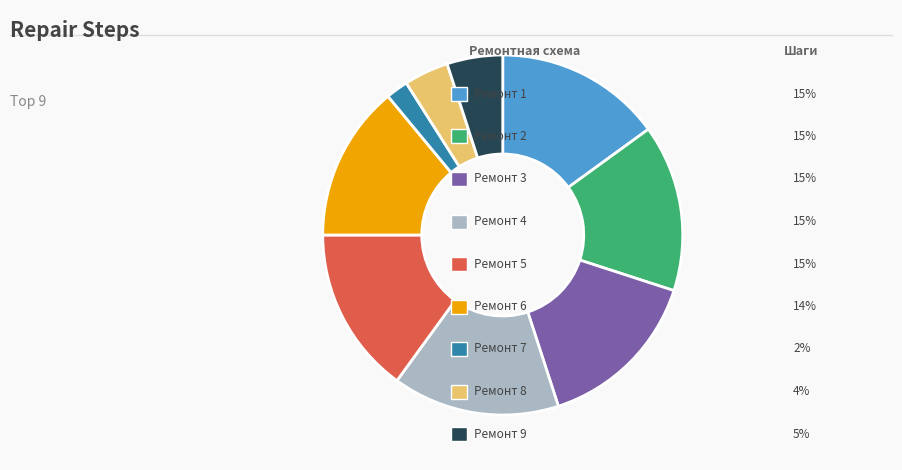

Does any single category account for the majority?

No